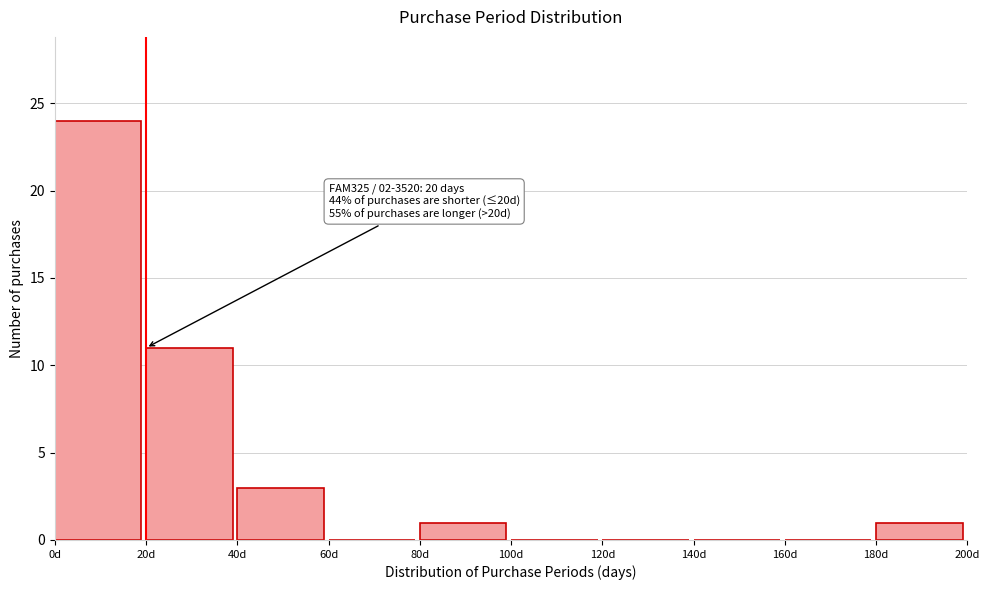

Which range on the x-axis has the tallest bar?

0 to 20